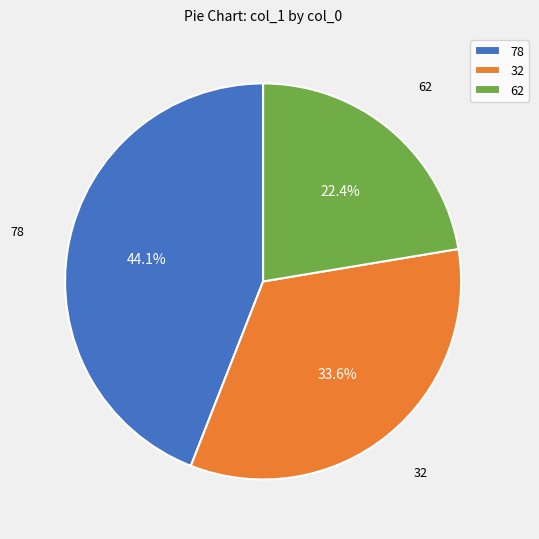

Which has a higher value, 78 or 32?

78